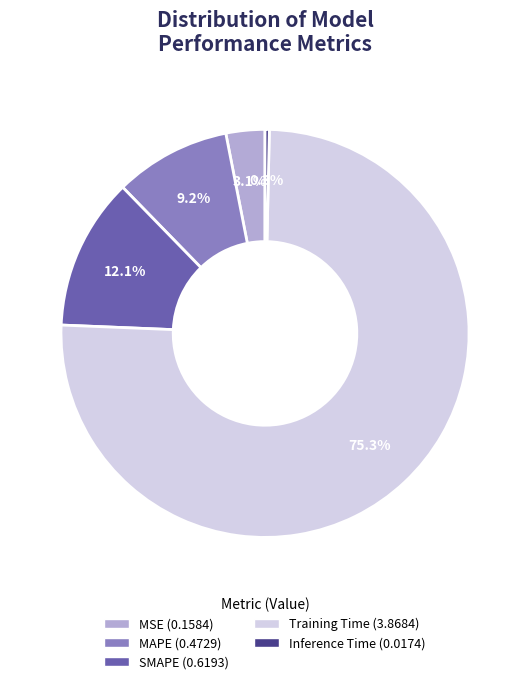

Count the number of slices in the pie.

5